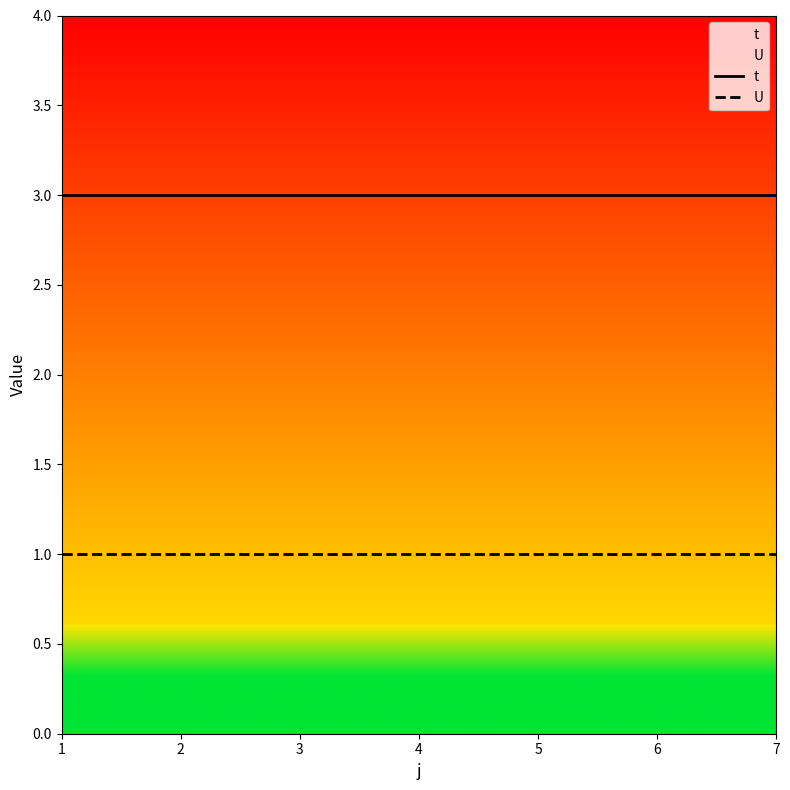

Reading left to right, extract all data points from this chart.

t: 3	3	3	3	3	3	3
U: 1	1	1	1	1	1	1